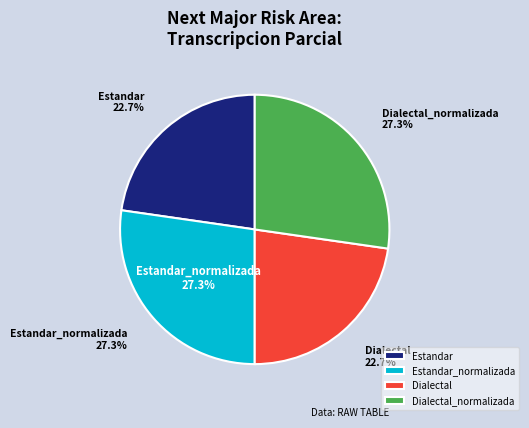

Rank the categories by value from lowest to highest.

Estandar, Dialectal, Estandar_normalizada, Dialectal_normalizada